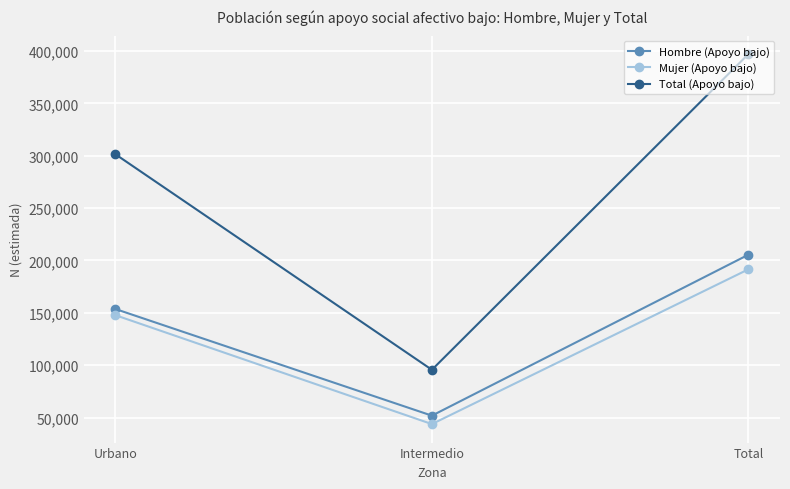

What position from the left is Intermedio?

2